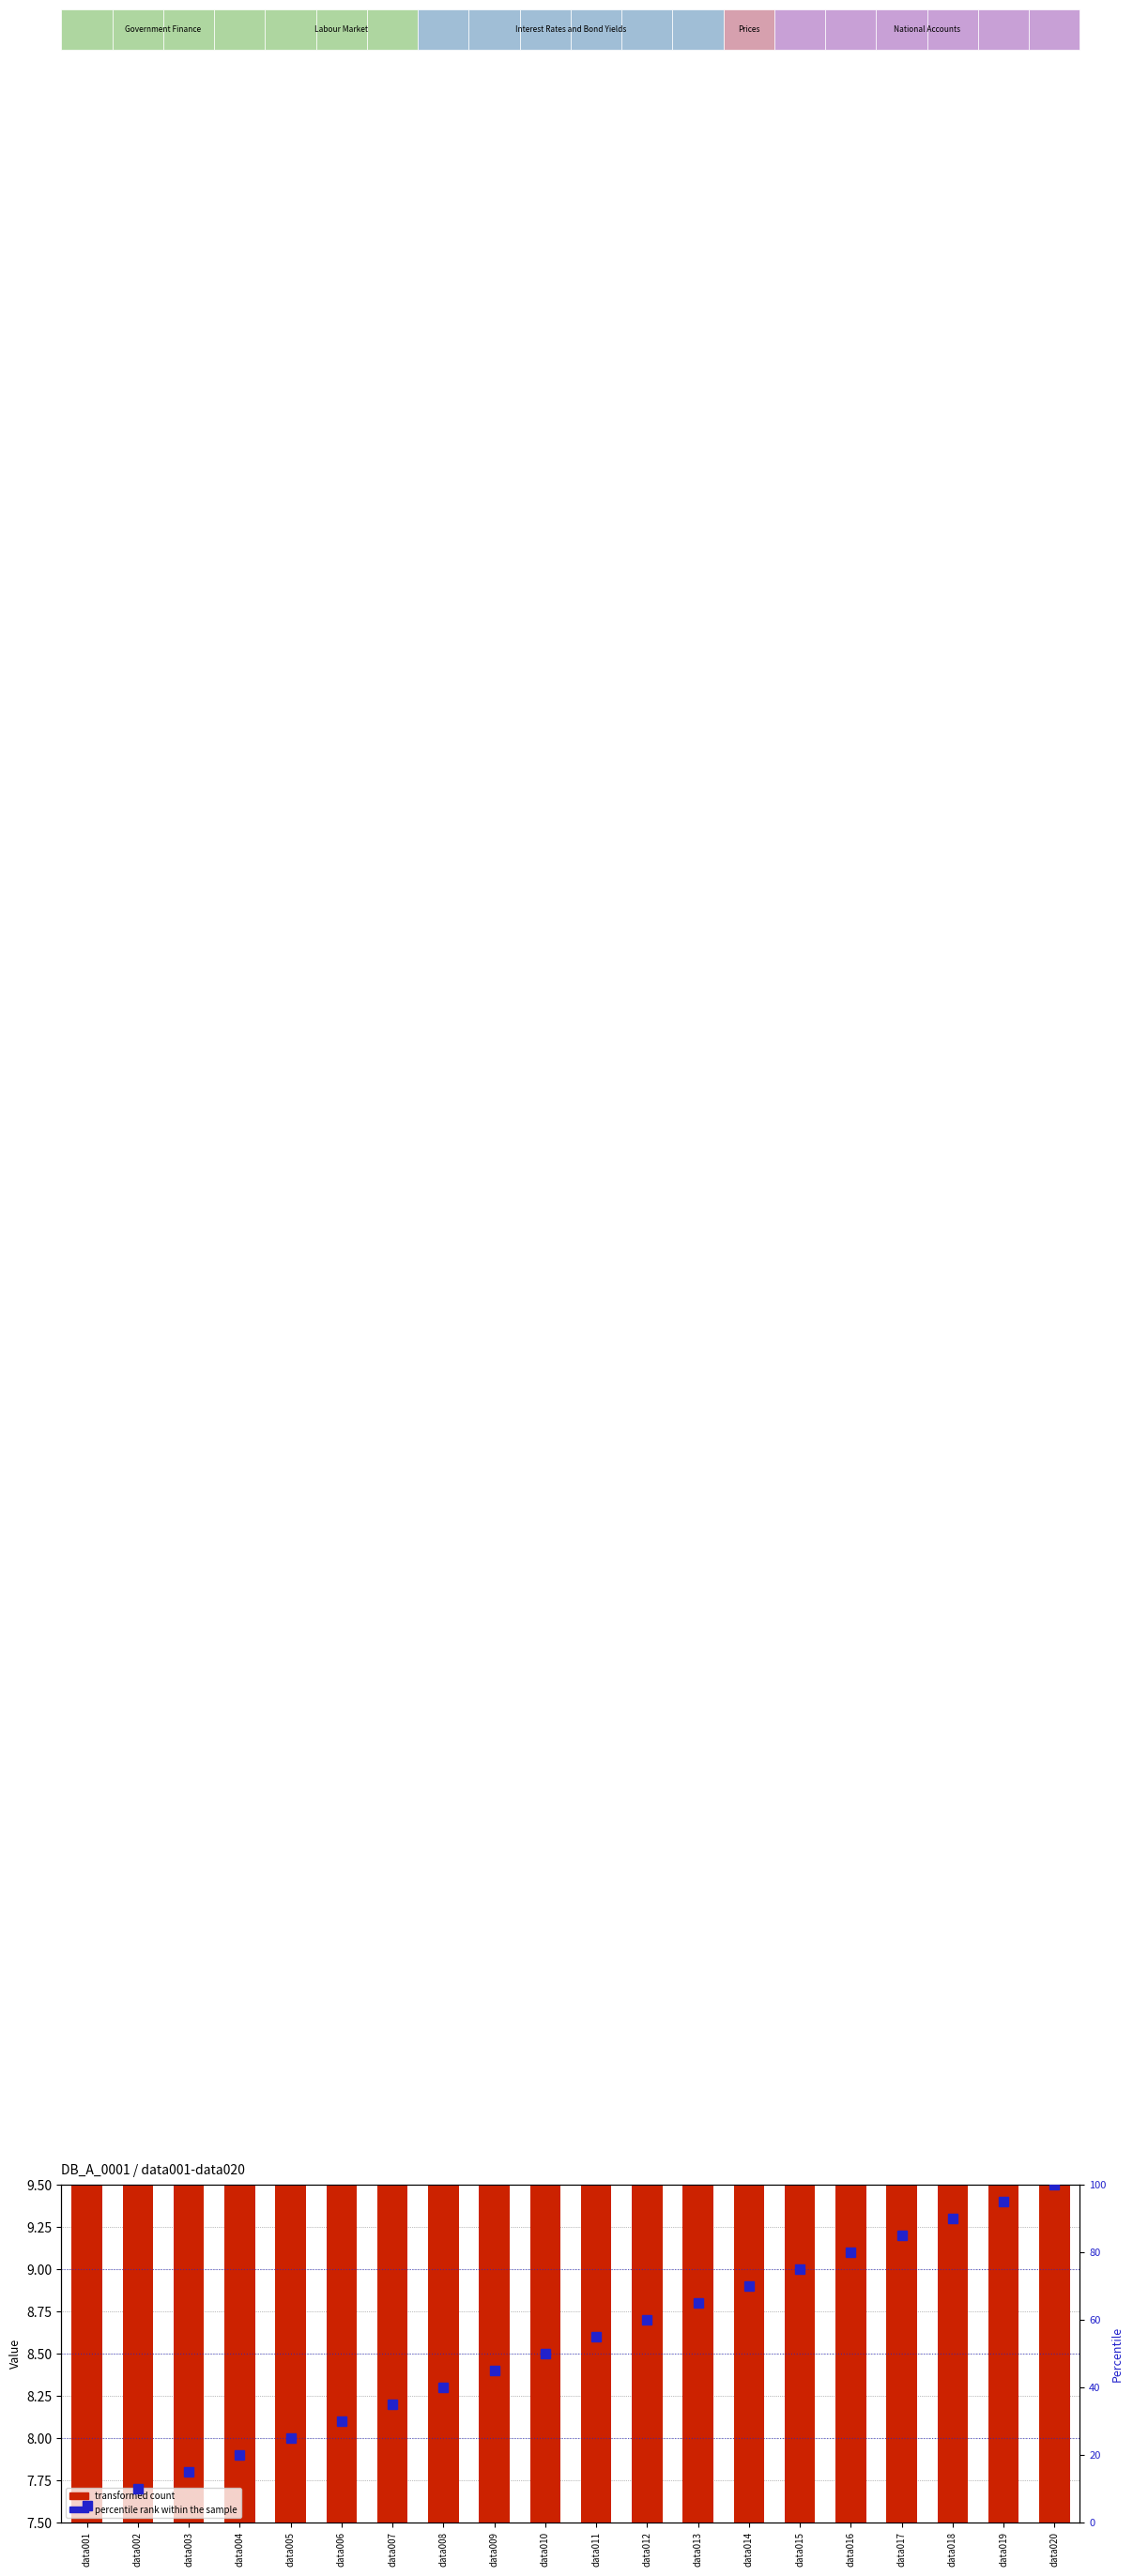

Between data001 and data009, which series saw the biggest shift?

percentile rank within the sample